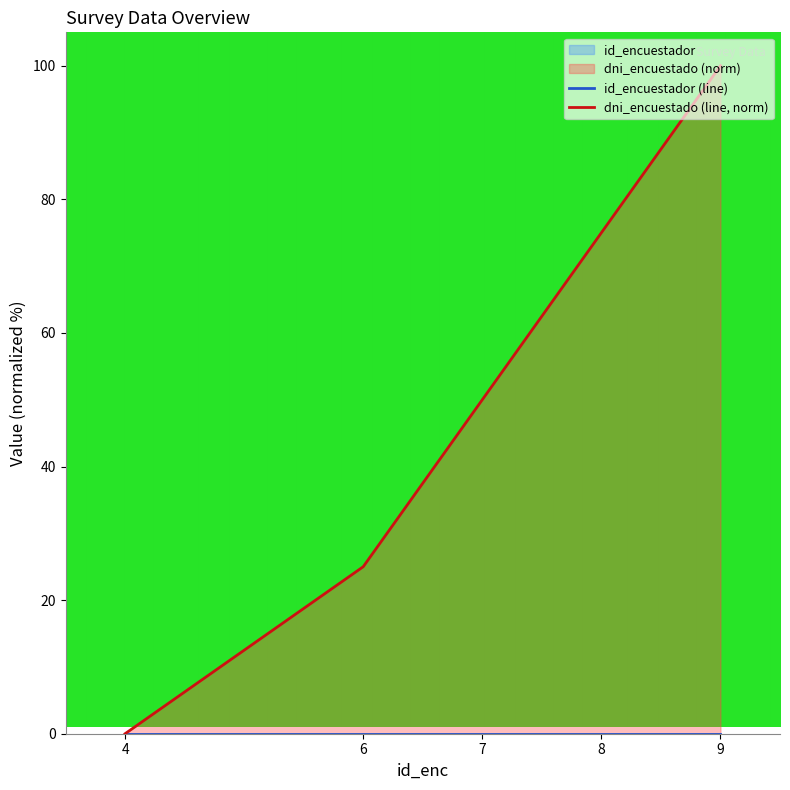

Reading left to right, transcribe all the data shown in this chart.

4=0	6=25	7=50	8=75	9=100